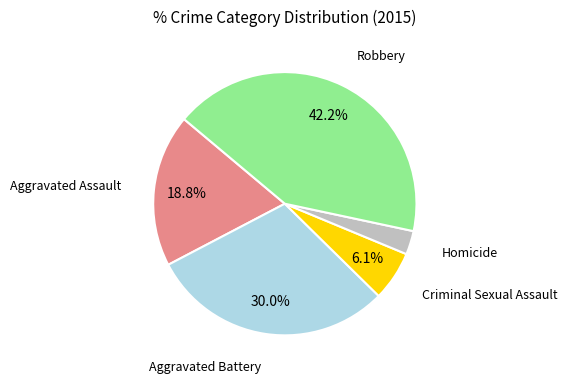

Is there a majority slice in this chart?

No